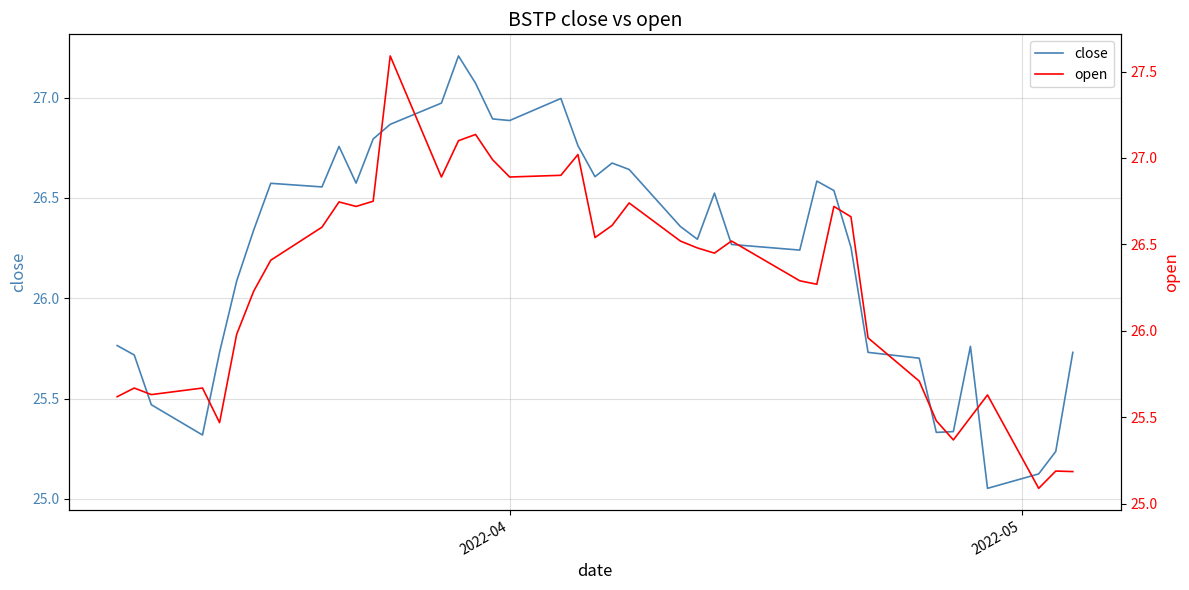

What is the highest value of the open series?

27.6